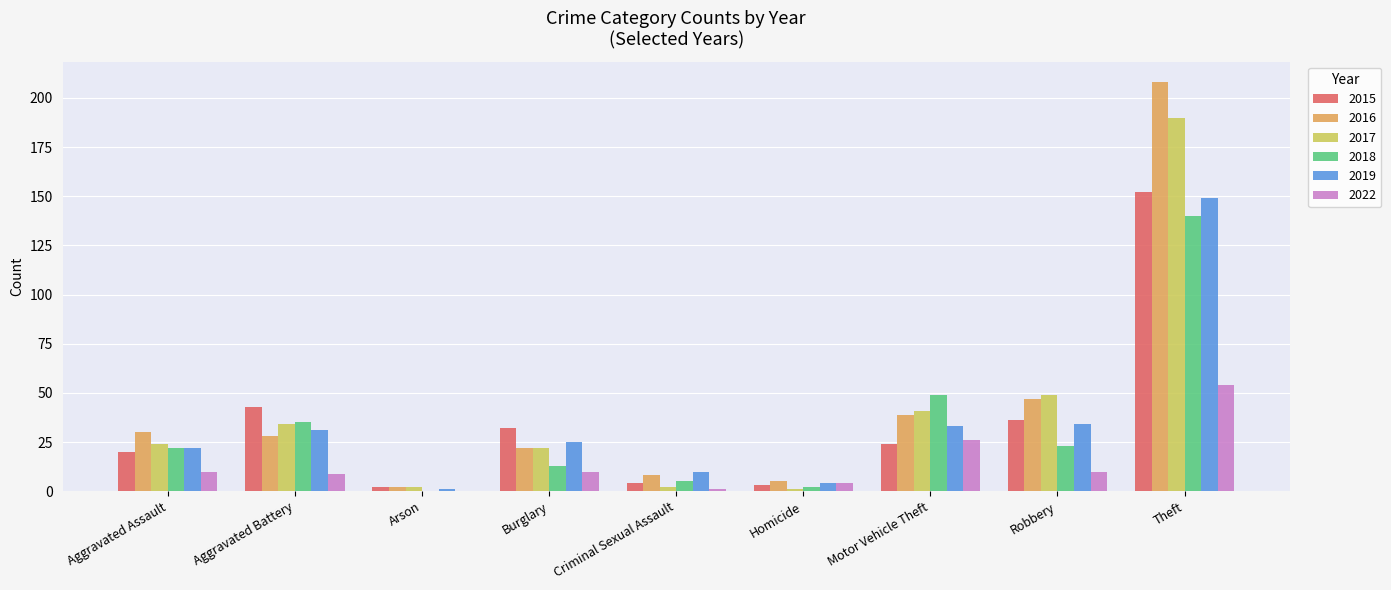

Reading left to right, what are all the values shown in this chart?

2015: 20	43	2	32	4	3	24	36	152
2016: 30	28	2	22	8	5	39	47	208
2017: 24	34	2	22	2	1	41	49	190
2018: 22	35	0	13	5	2	49	23	140
2019: 22	31	1	25	10	4	33	34	149
2022: 10	9	0	10	1	4	26	10	54